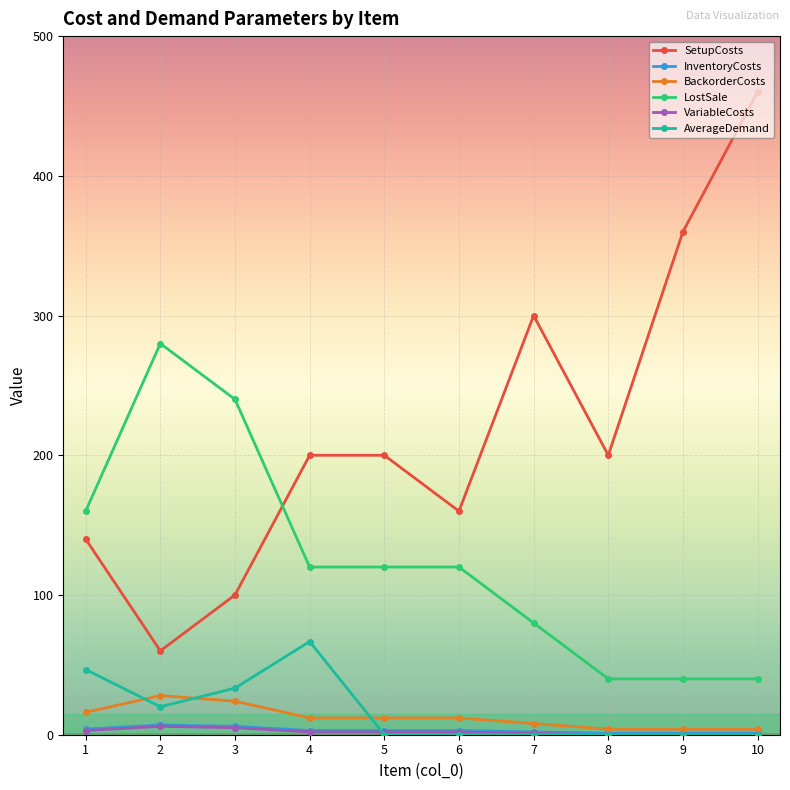

What is the value of the LostSale point at the 10th from the left?

40.0